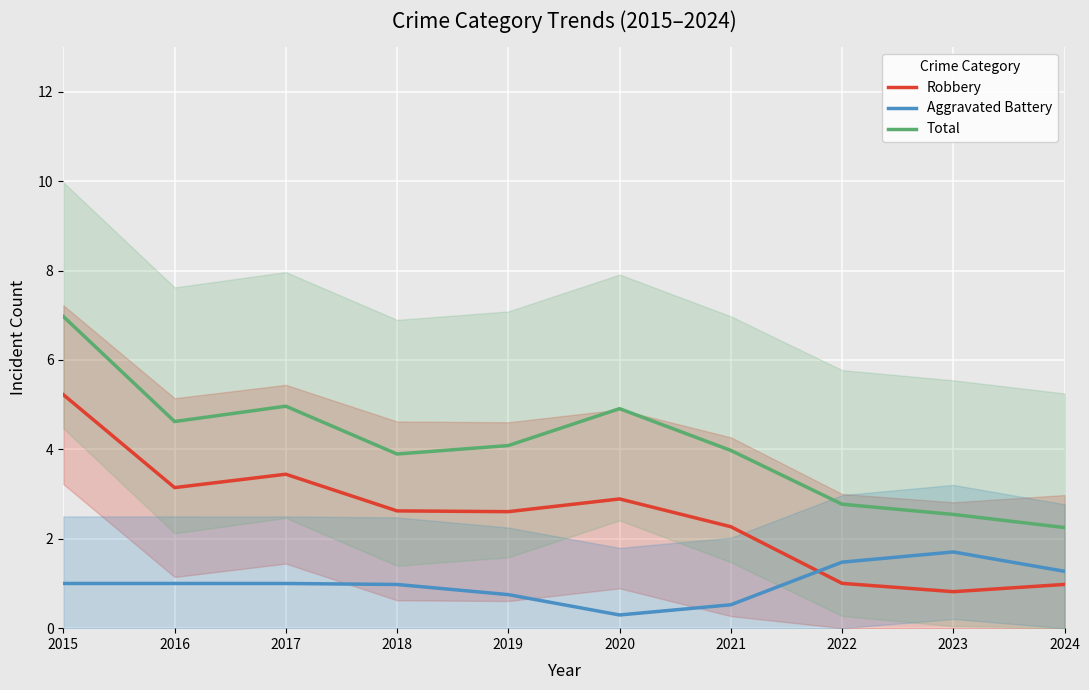

What is the maximum value shown in the chart?

7.0